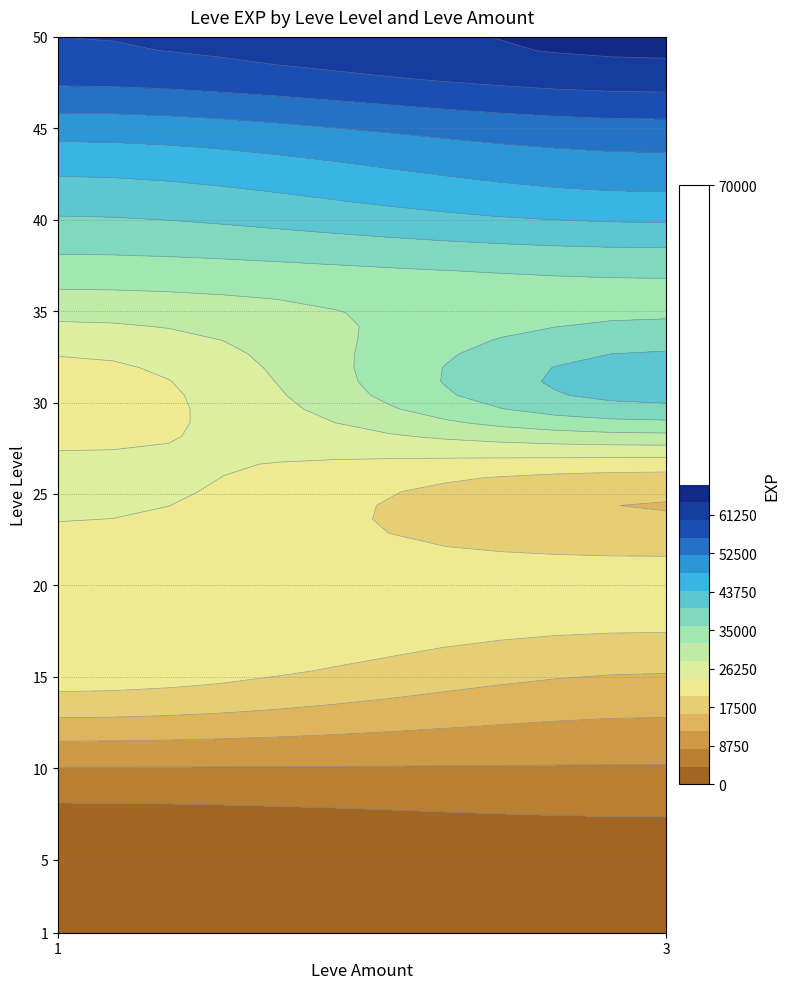

What is the change in value from 25_1 to 40_3?

+19750